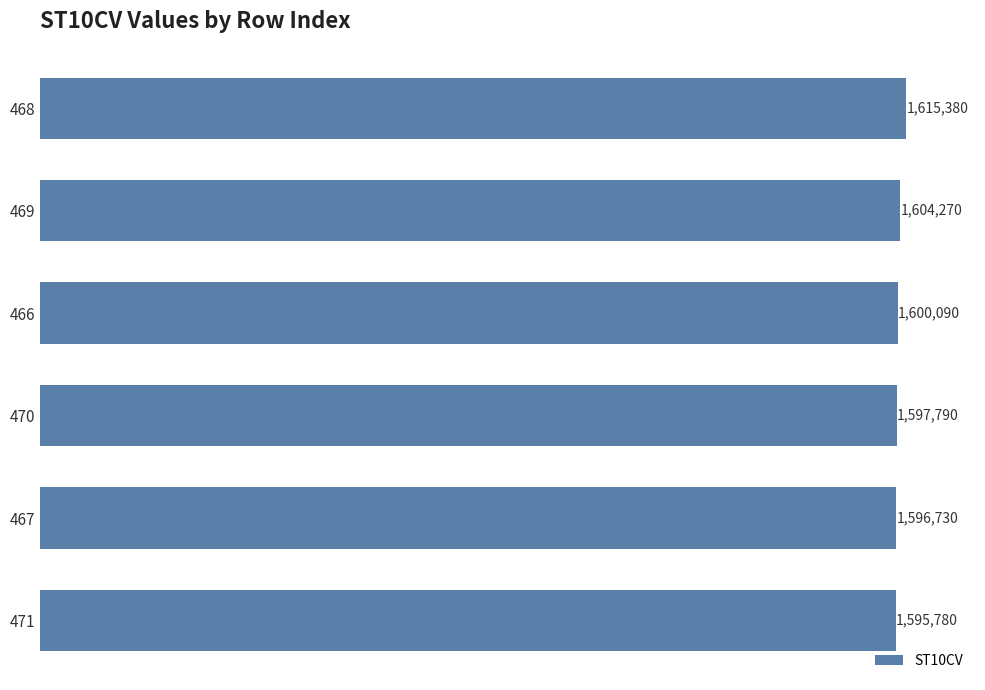

Are the bars horizontal?

Yes